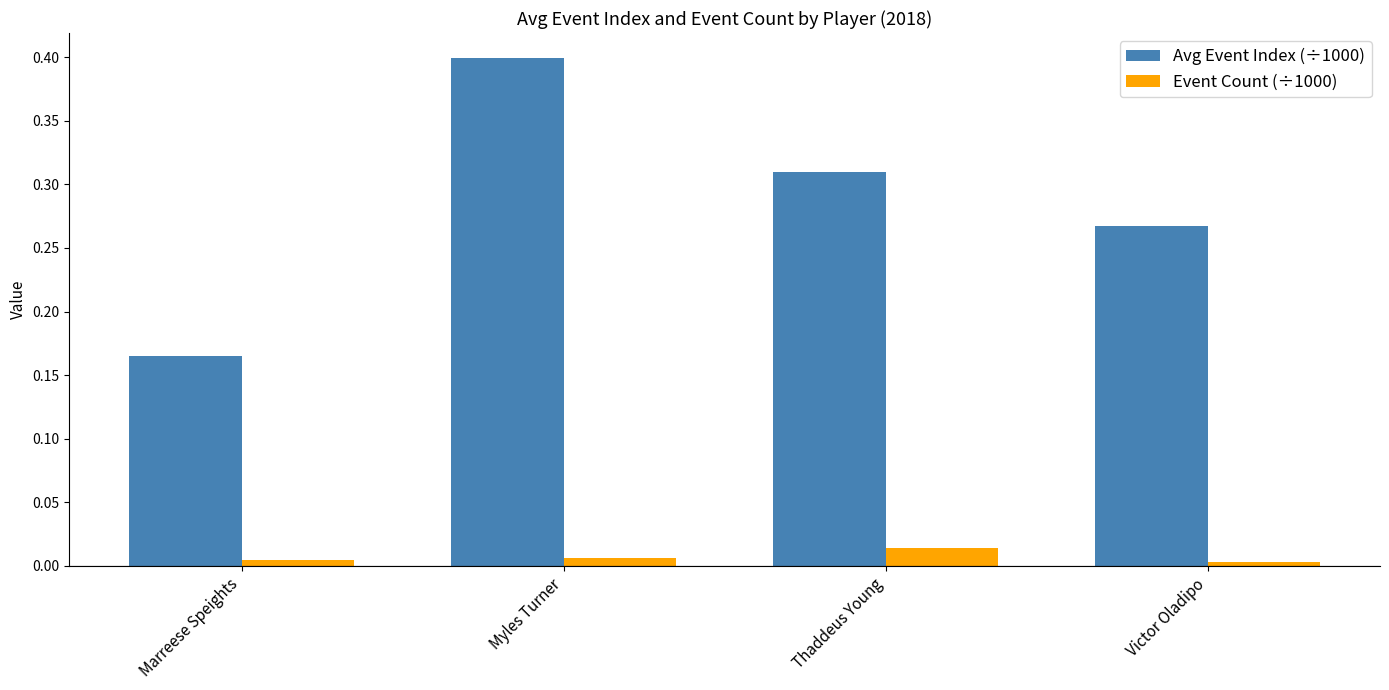

Is it true that Event Count (÷1000) equals 0.0 at Victor Oladipo?

True